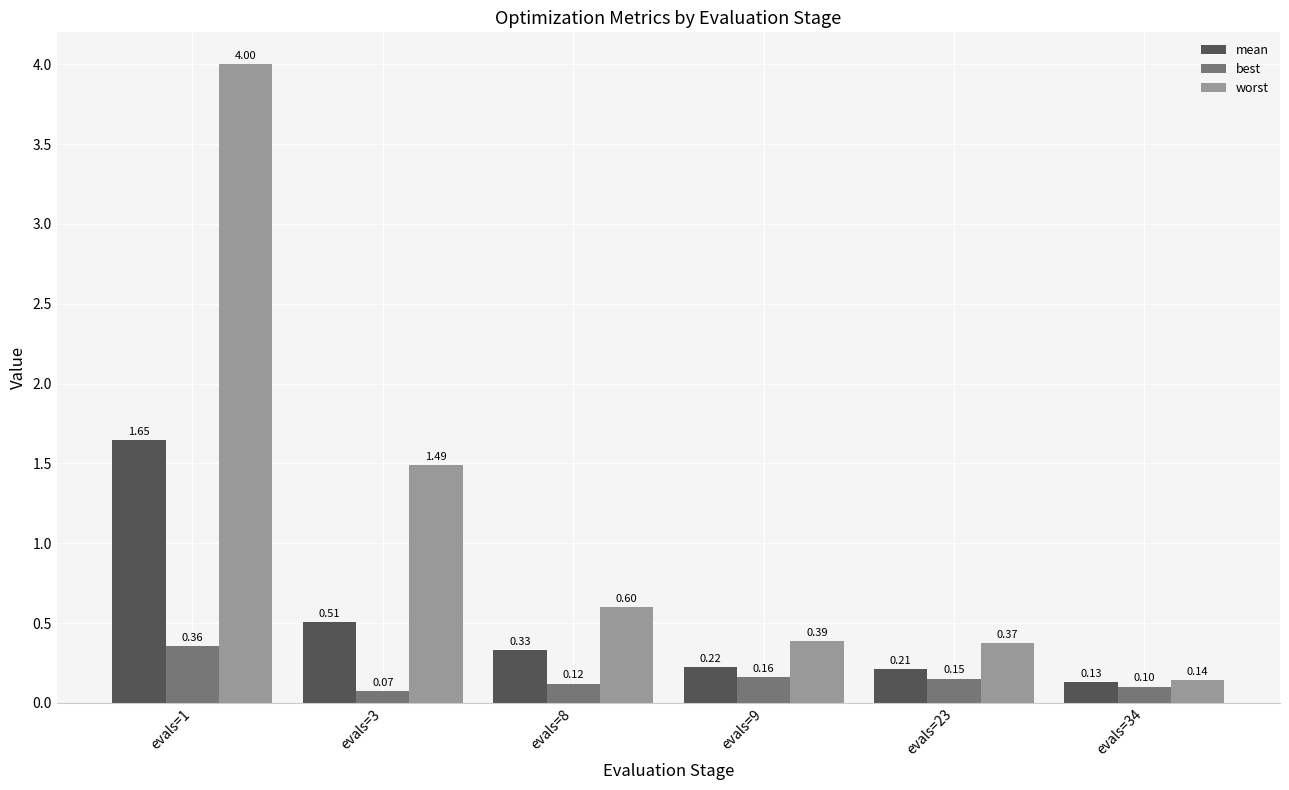

Which series has the largest range (max minus min)?

worst